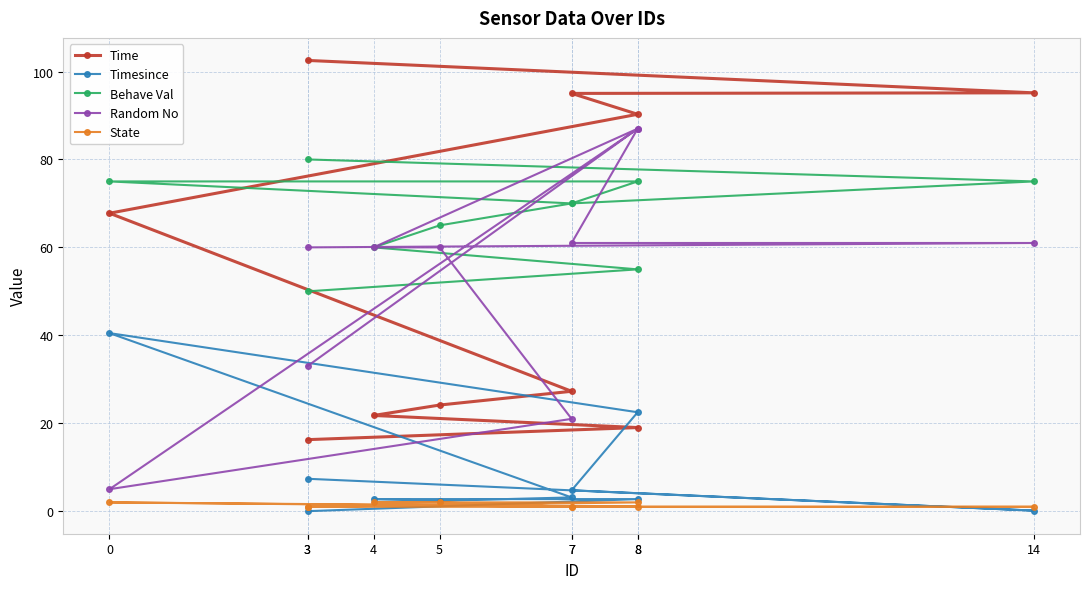

At which label is State closest to 1?

3